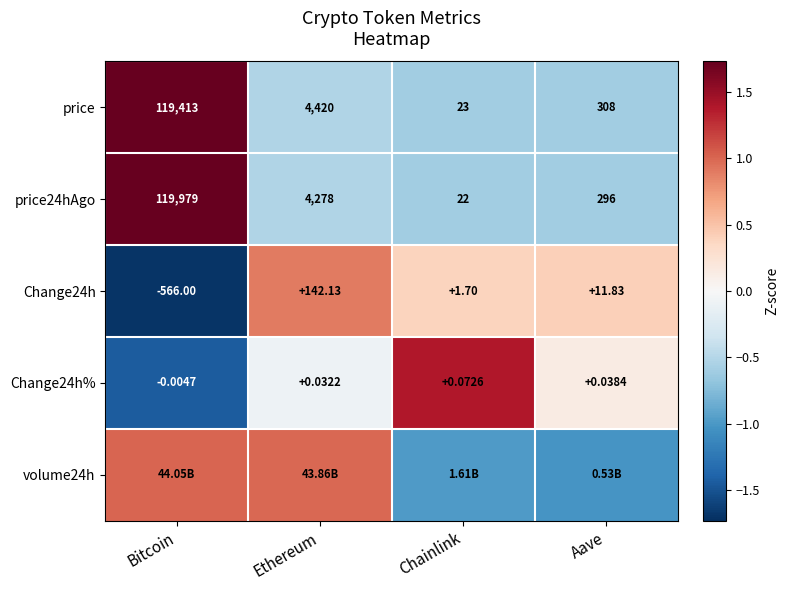

What is the total value across all series at Chainlink?

-0.4